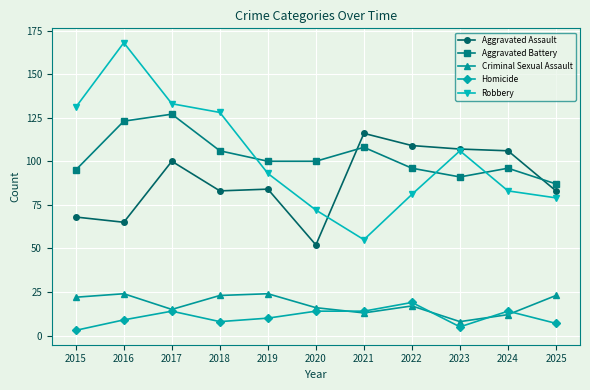

Which series has the widest spread of values?

Robbery